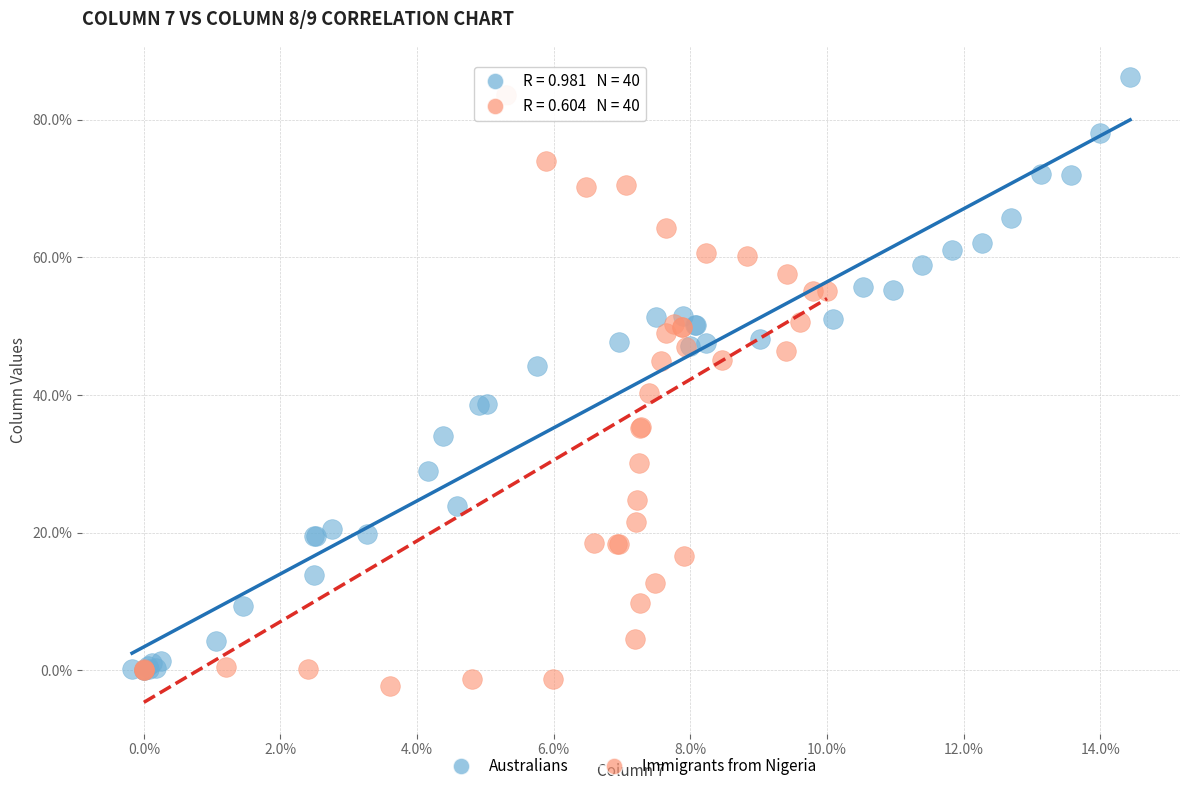

Which series has the largest Y range (max minus min)?

Australians